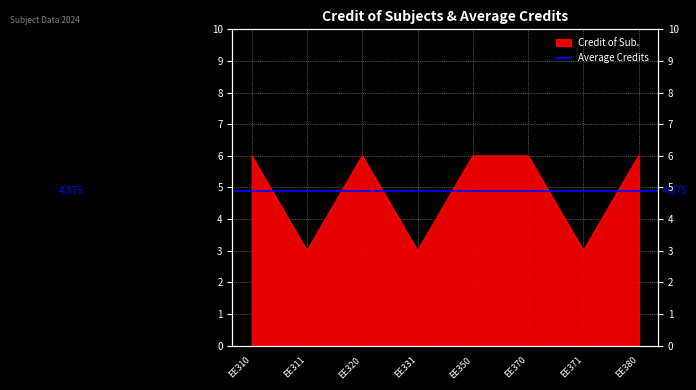

Does the chart display data point markers on the line(s)?

No